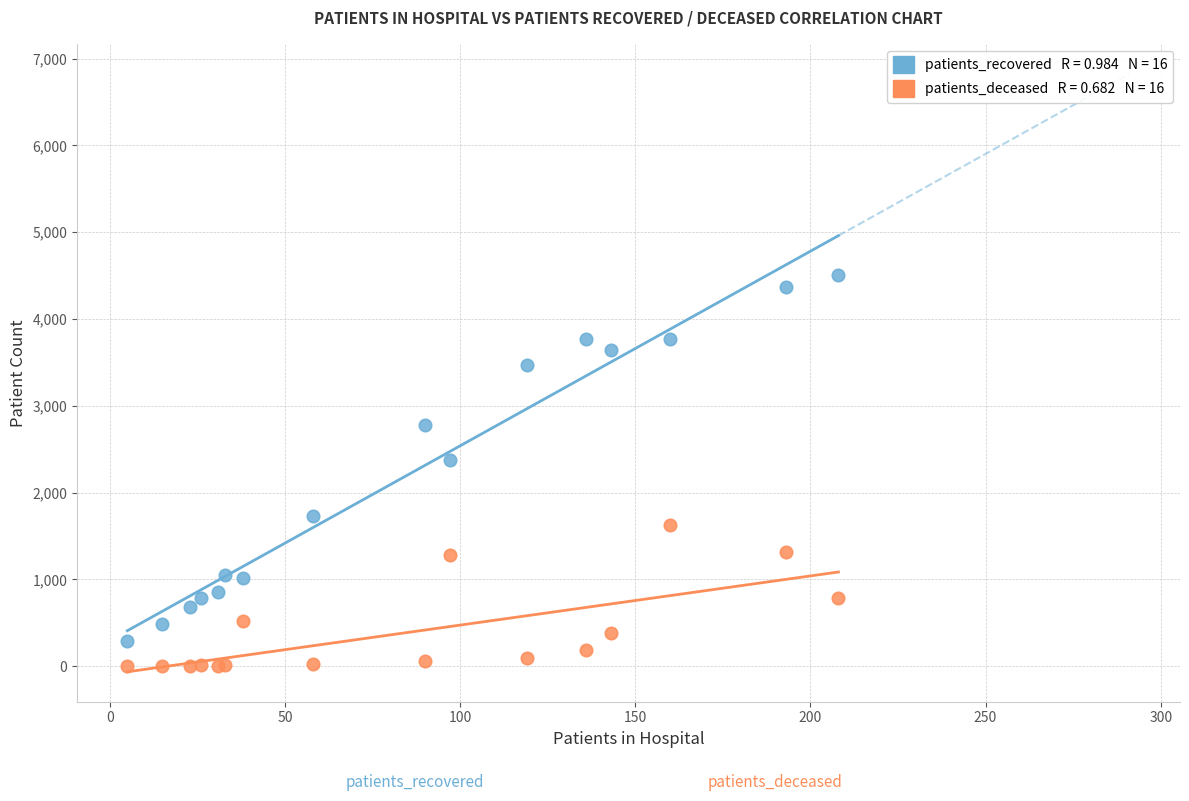

Across all series, what Y value is closest to 2256?

2372